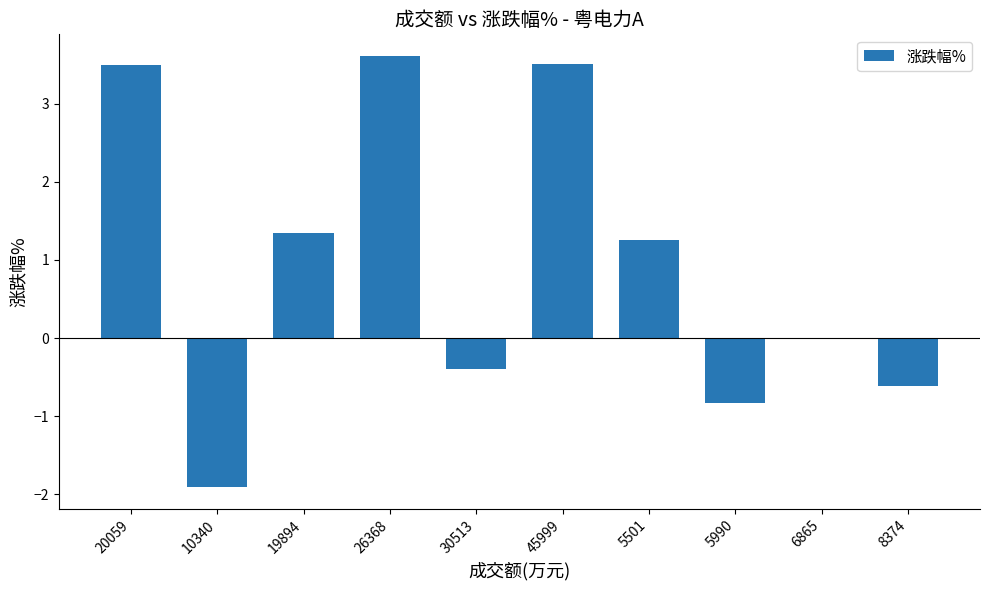

The value at 6865 is 3.3. True or false?

False